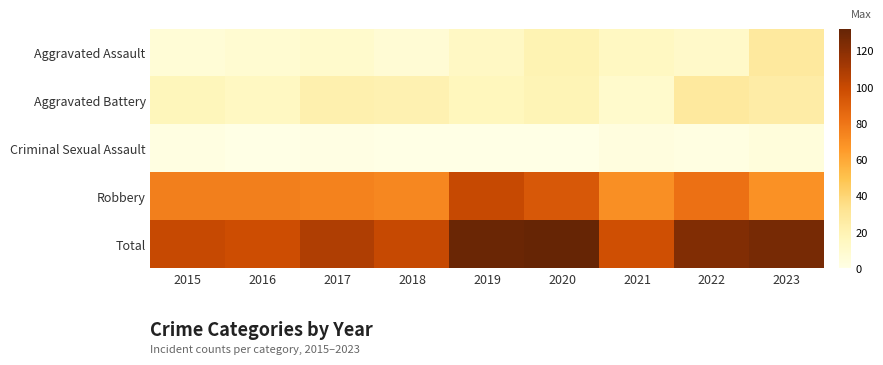

At which category is the sum across all series the highest?

2020